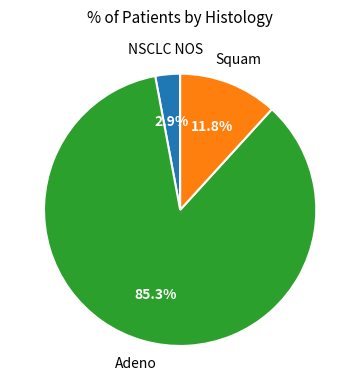

Is there a majority slice in this chart?

Yes